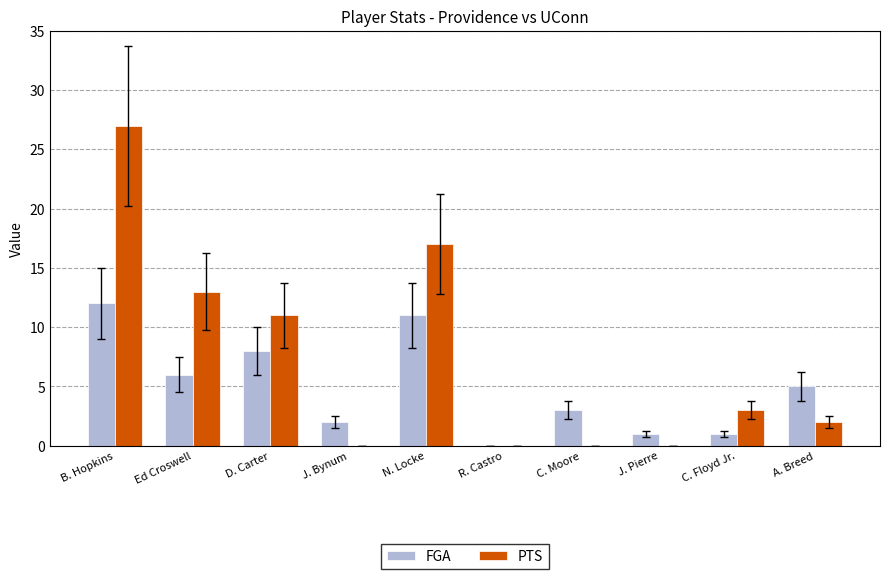

How many groups of bars are there?

10